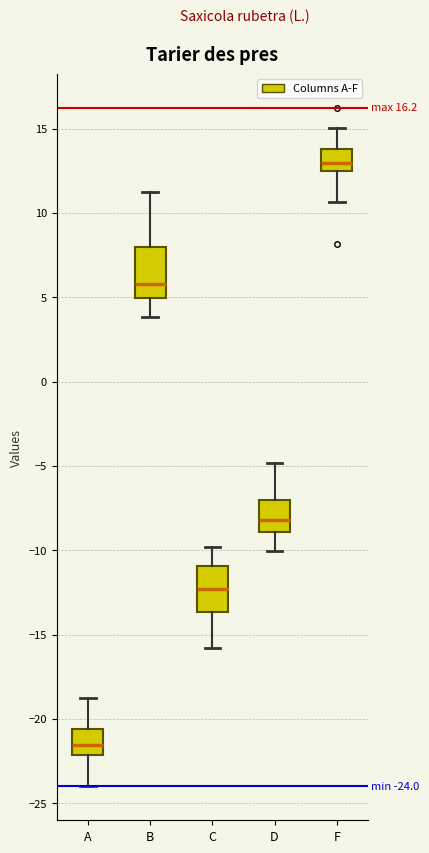

Which box has the highest median line?

F